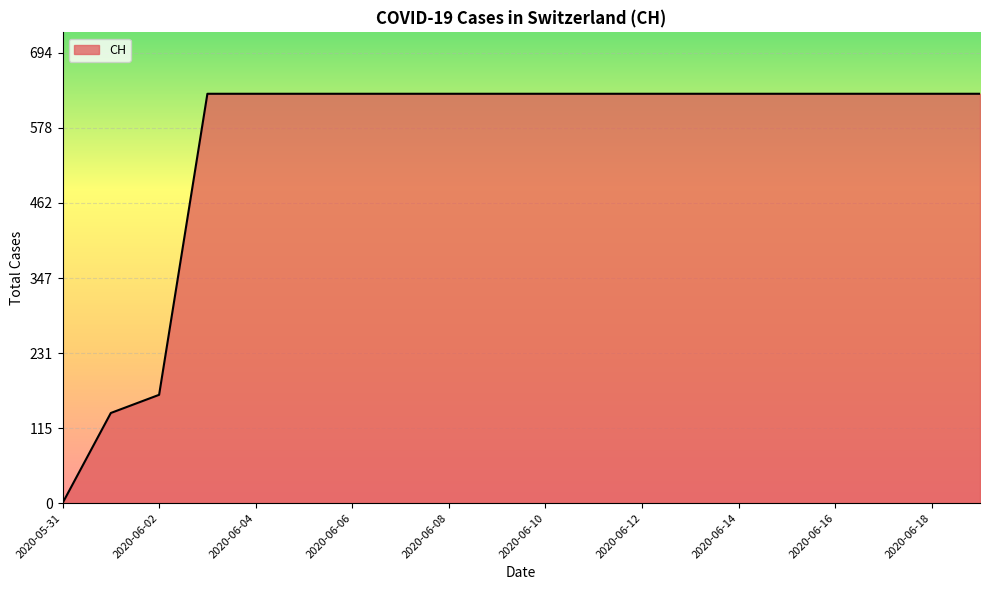

What is the difference between the maximum and minimum values?

631